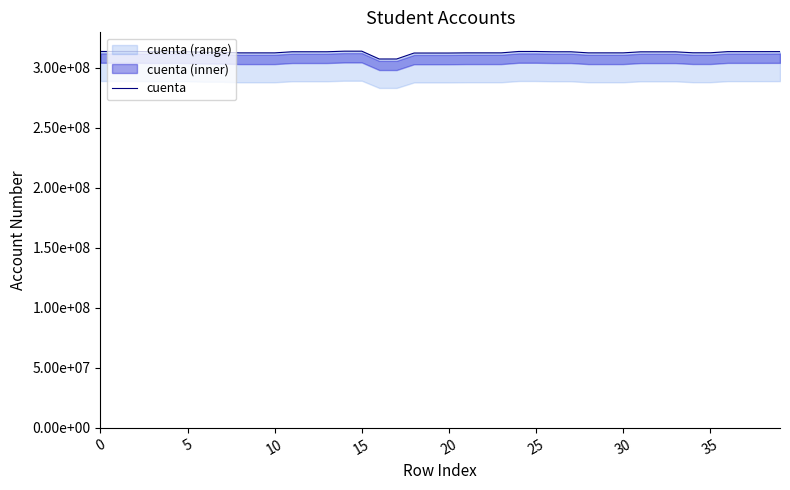

How many distinct data groups are displayed?

1